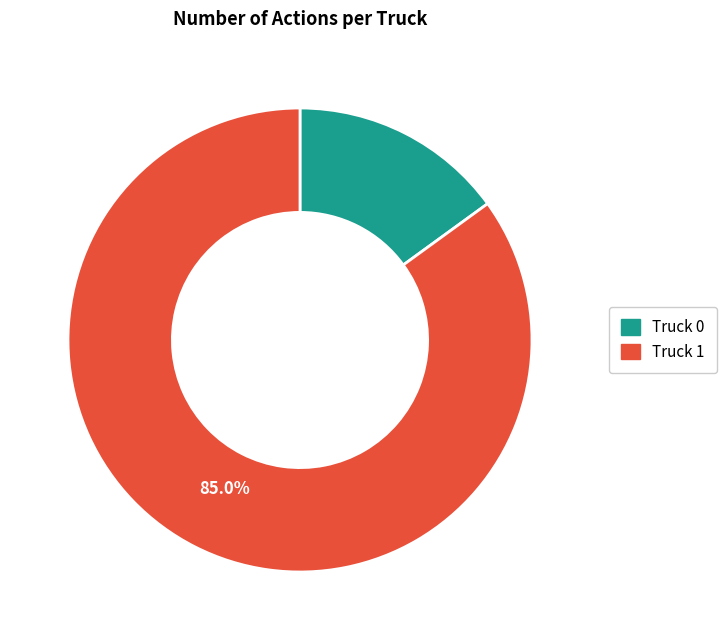

Does Truck 0 represent more than half of the total?

No